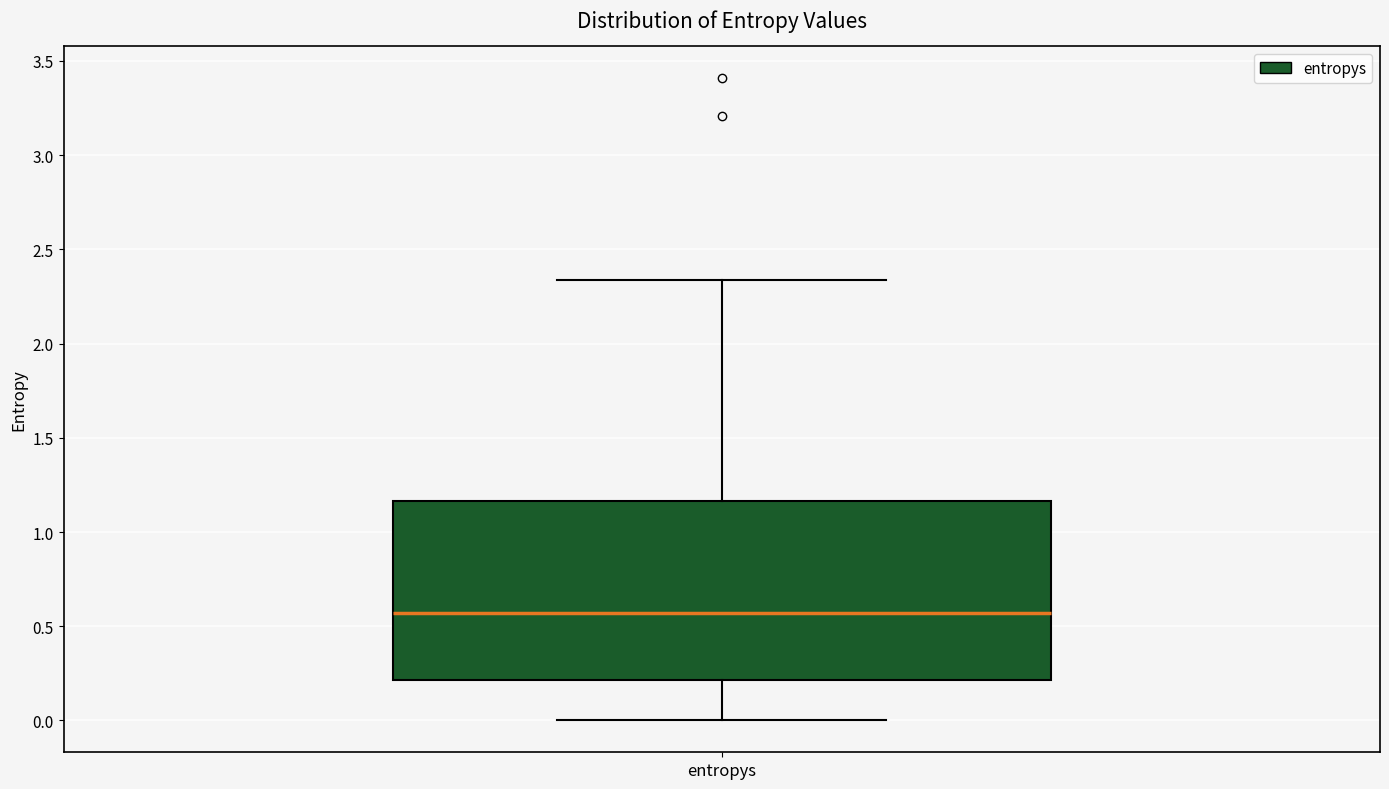

Transcribe this box plot: give where the median line is, the range the box spans, and where the two whiskers end, as read against the y-axis. The values are not printed on the chart, so give them approximately, as read against the axis.

median 0.55, box 0.20 to 1.15, whiskers 0.00 to 2.35